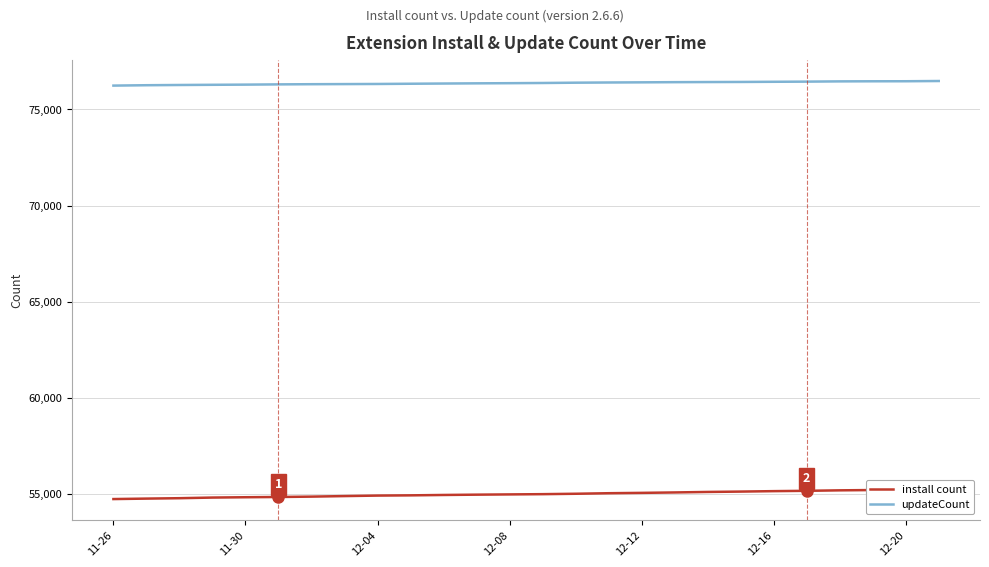

At 12-20, list the series in order from smallest to largest.

install count, updateCount